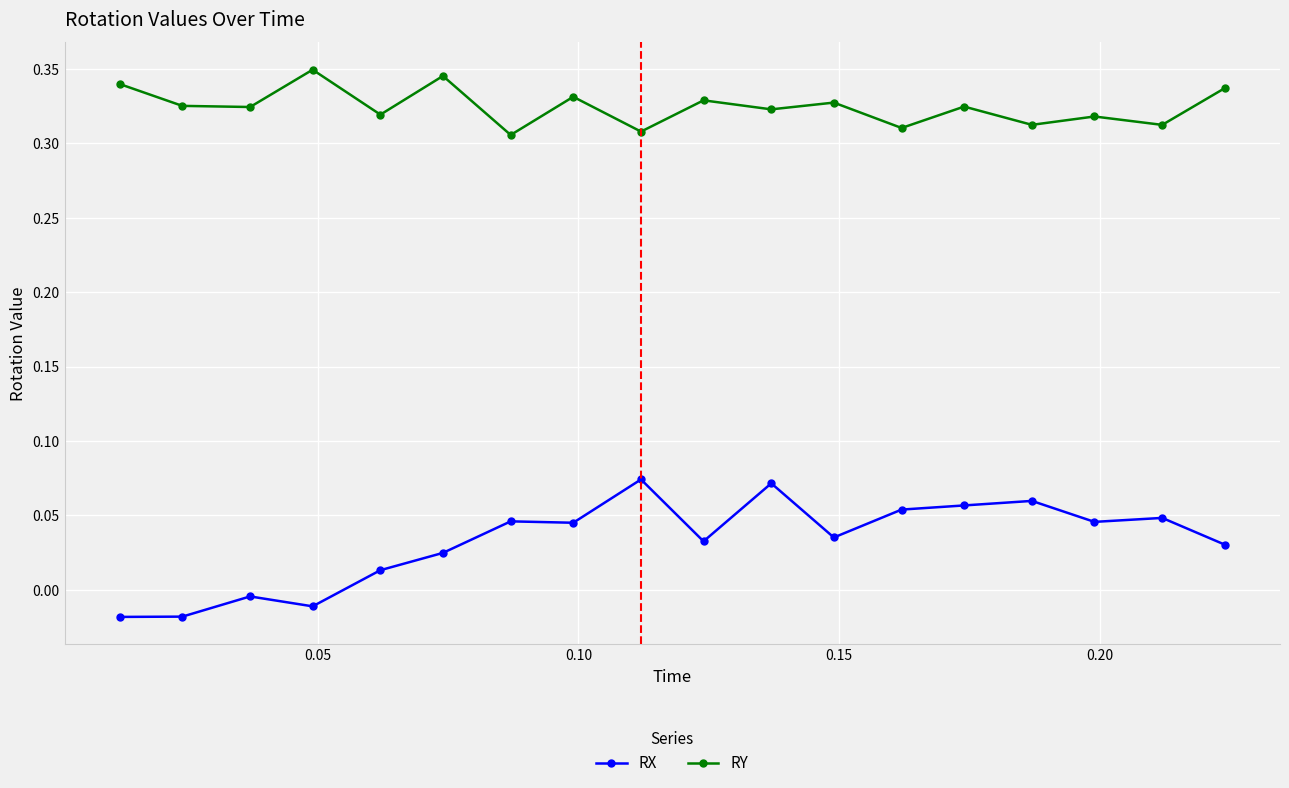

How many series are shown in this chart?

2